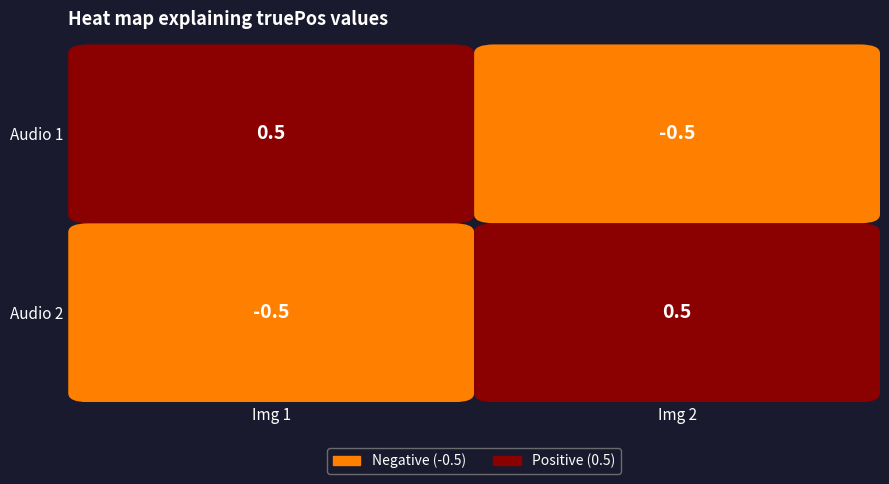

How many data points does each series have?

2